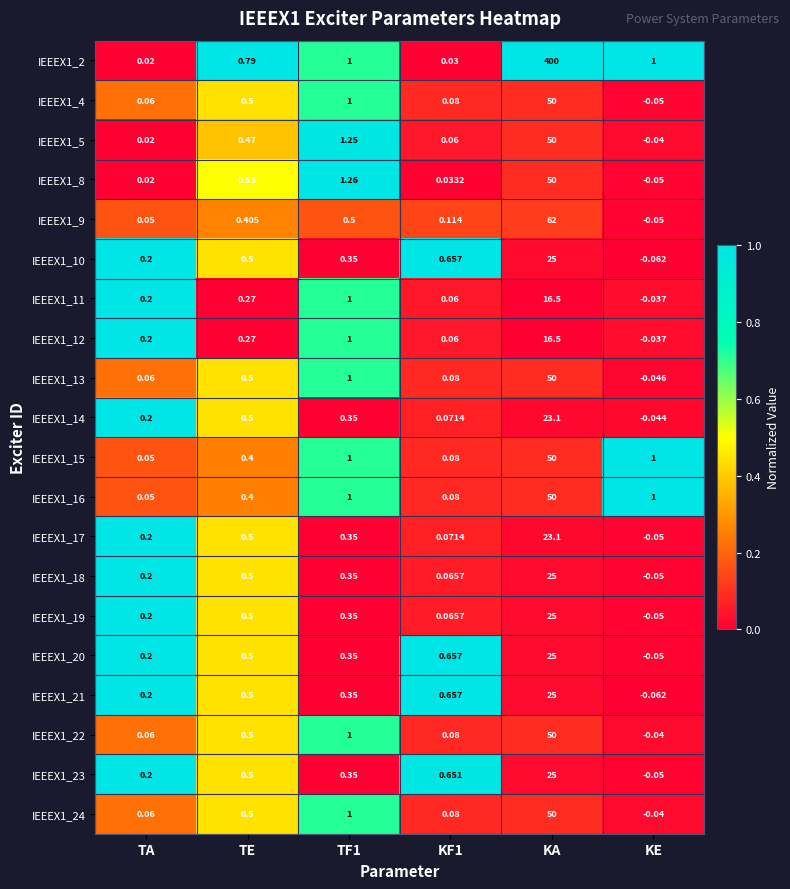

Which label corresponds to the largest value in the chart?

KA